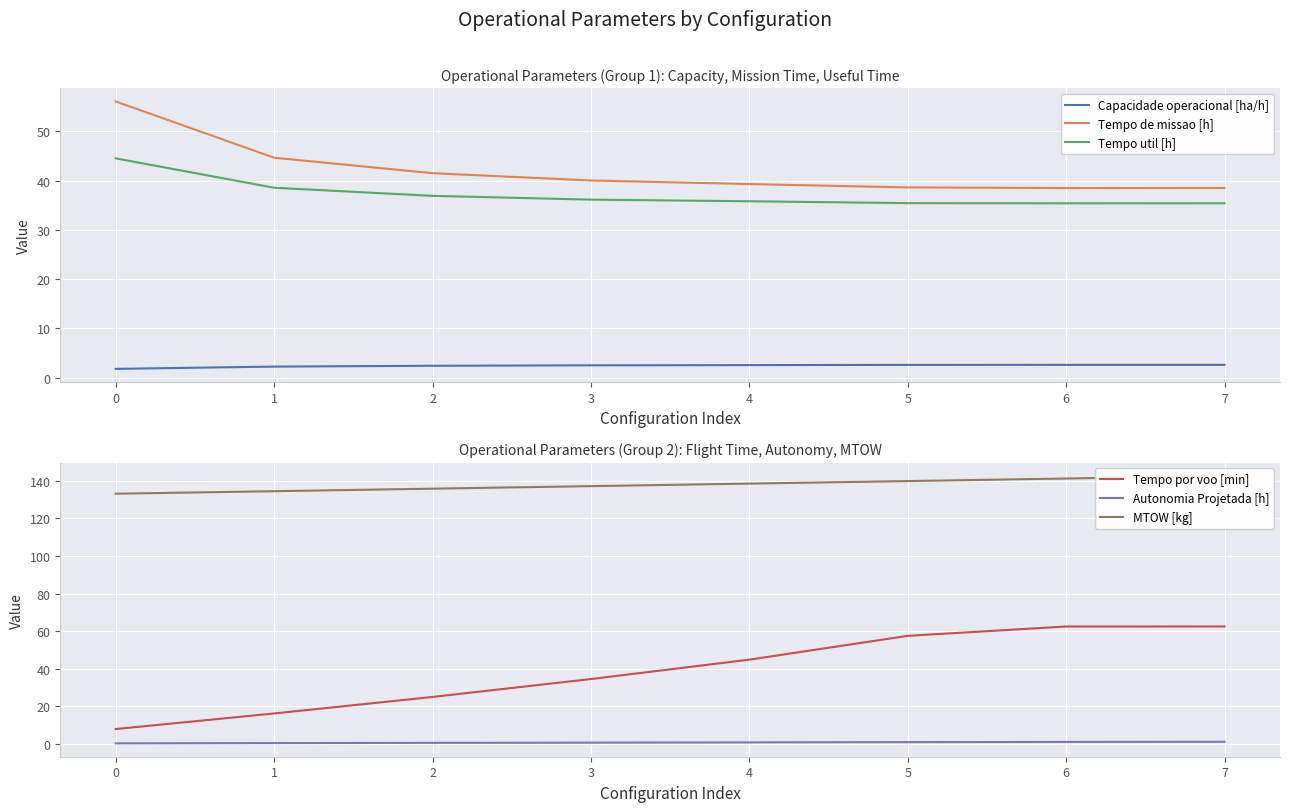

What is the value of the Capacidade operacional [ha/h] point at the 7th from the left?

2.6